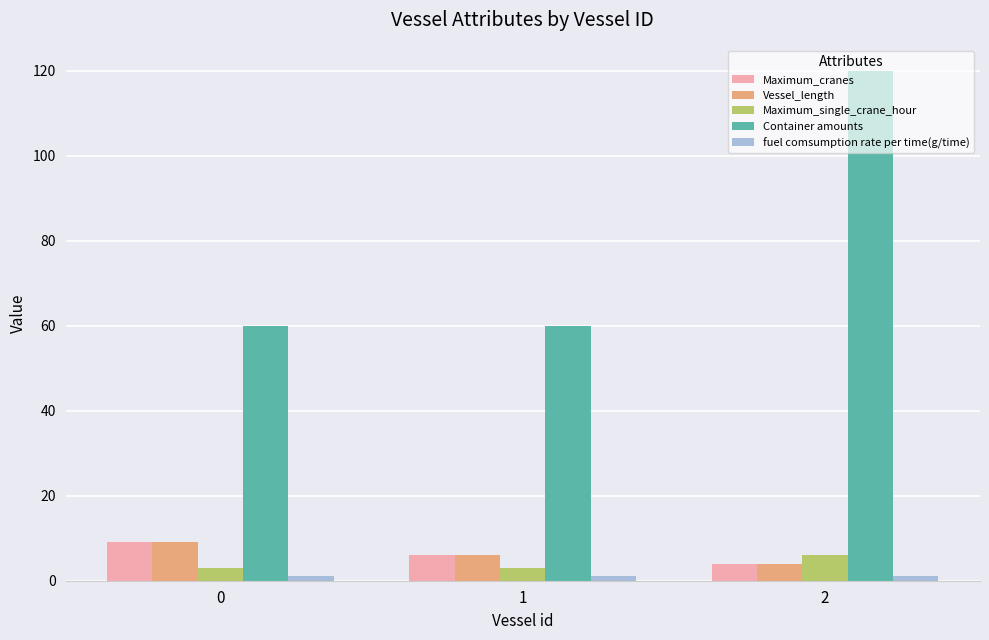

Which series has the widest spread of values?

Container amounts